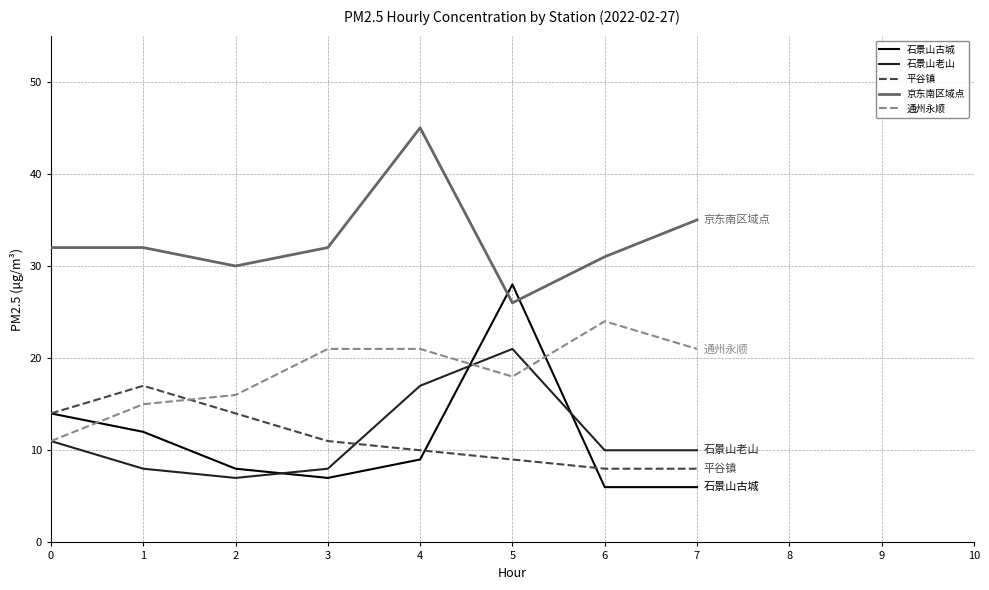

Where is the first local minimum for 京东南区域点?

2